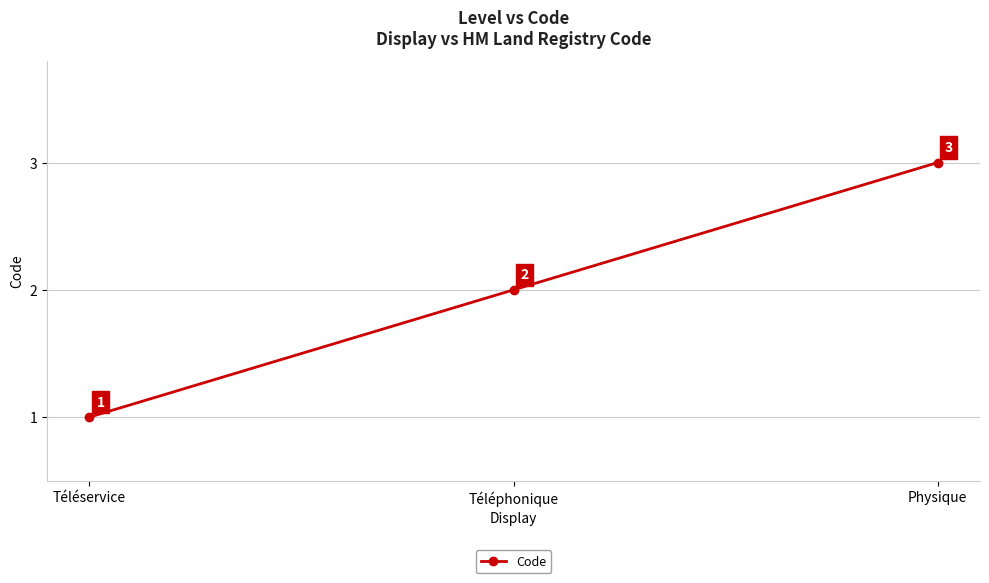

Reading right to left, what are all the values shown in this chart?

3	2	1